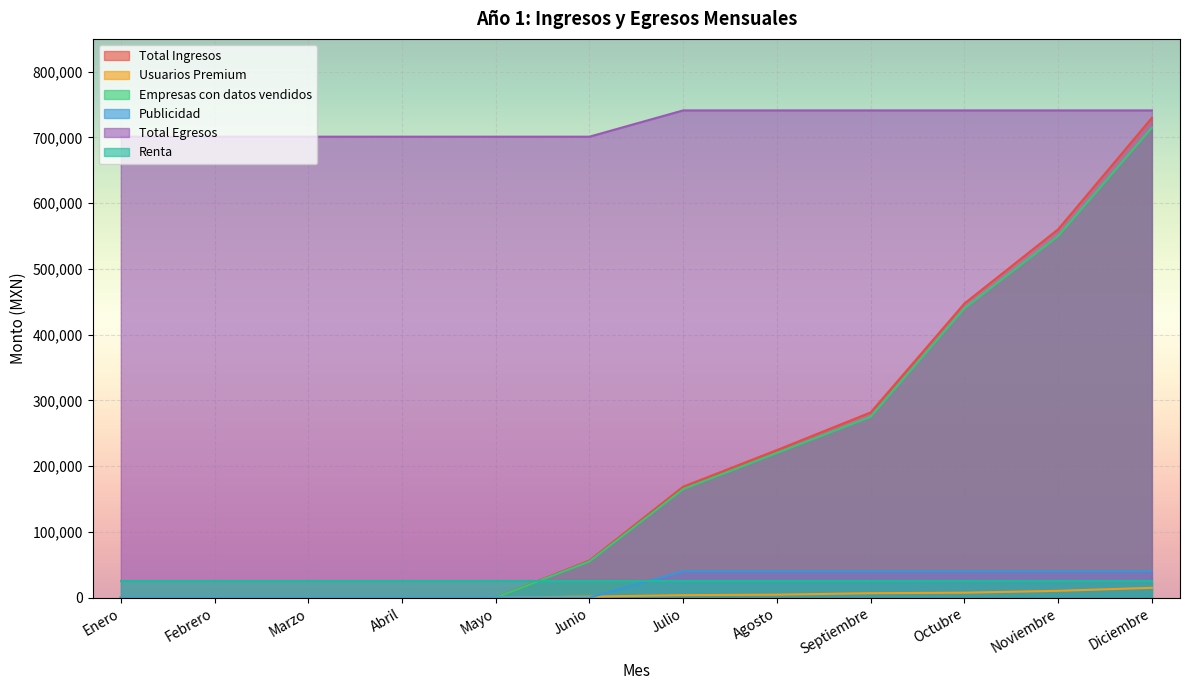

Which series has the largest total across all categories?

Total Egresos